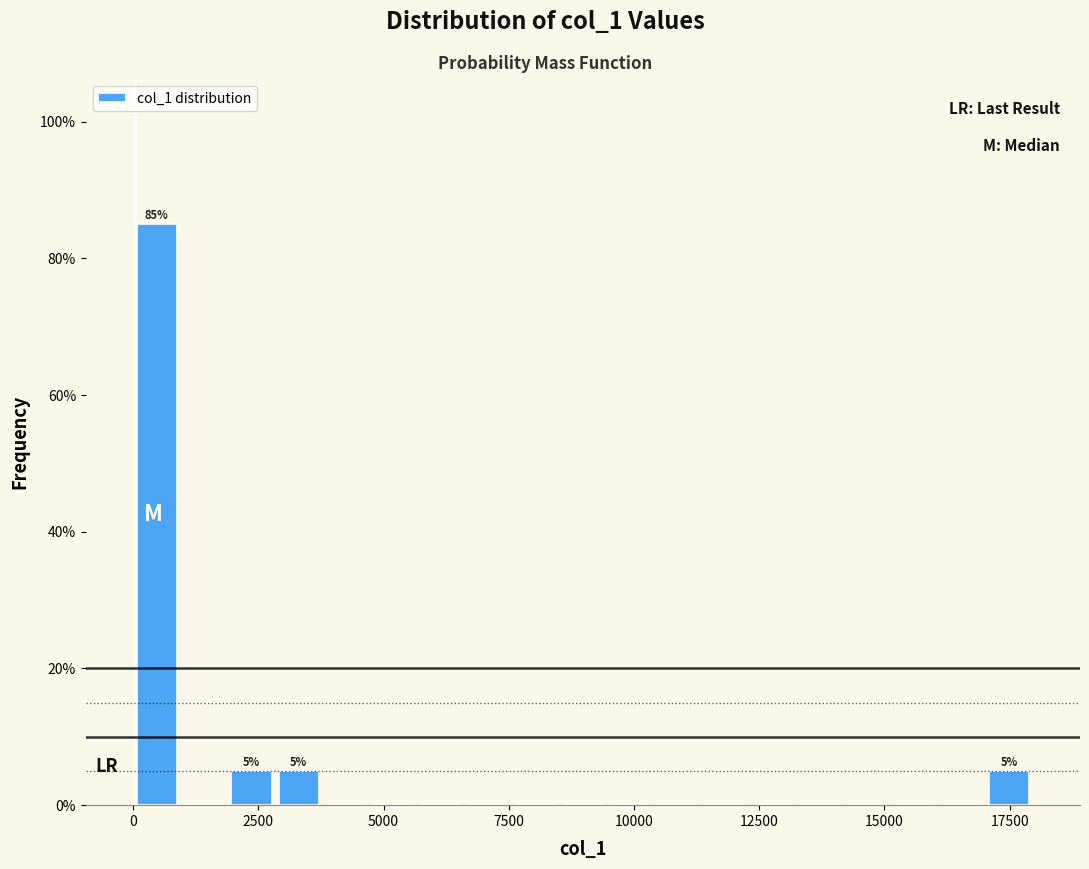

Read against the x-axis, roughly where is the centre of the tallest bar?

500